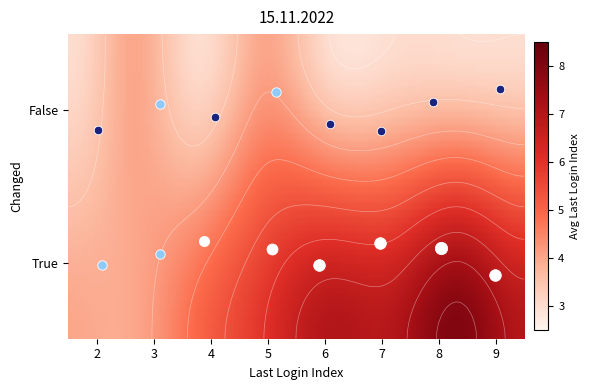

How many values are below 4?

6